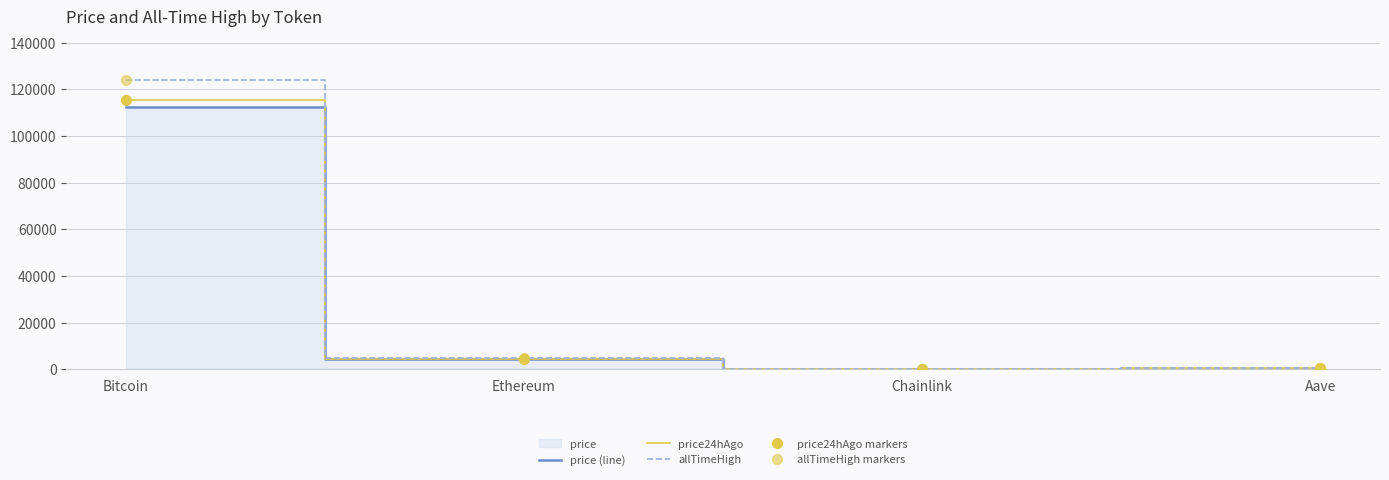

Is it true that allTimeHigh markers equals 3414.7 at Ethereum?

False